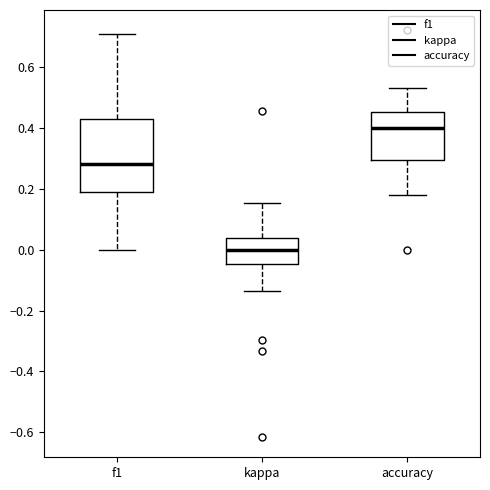

Where is the lower edge of the box for accuracy on the y-axis? The values are not printed on the chart, so give them approximately, as read against the axis.

0.30